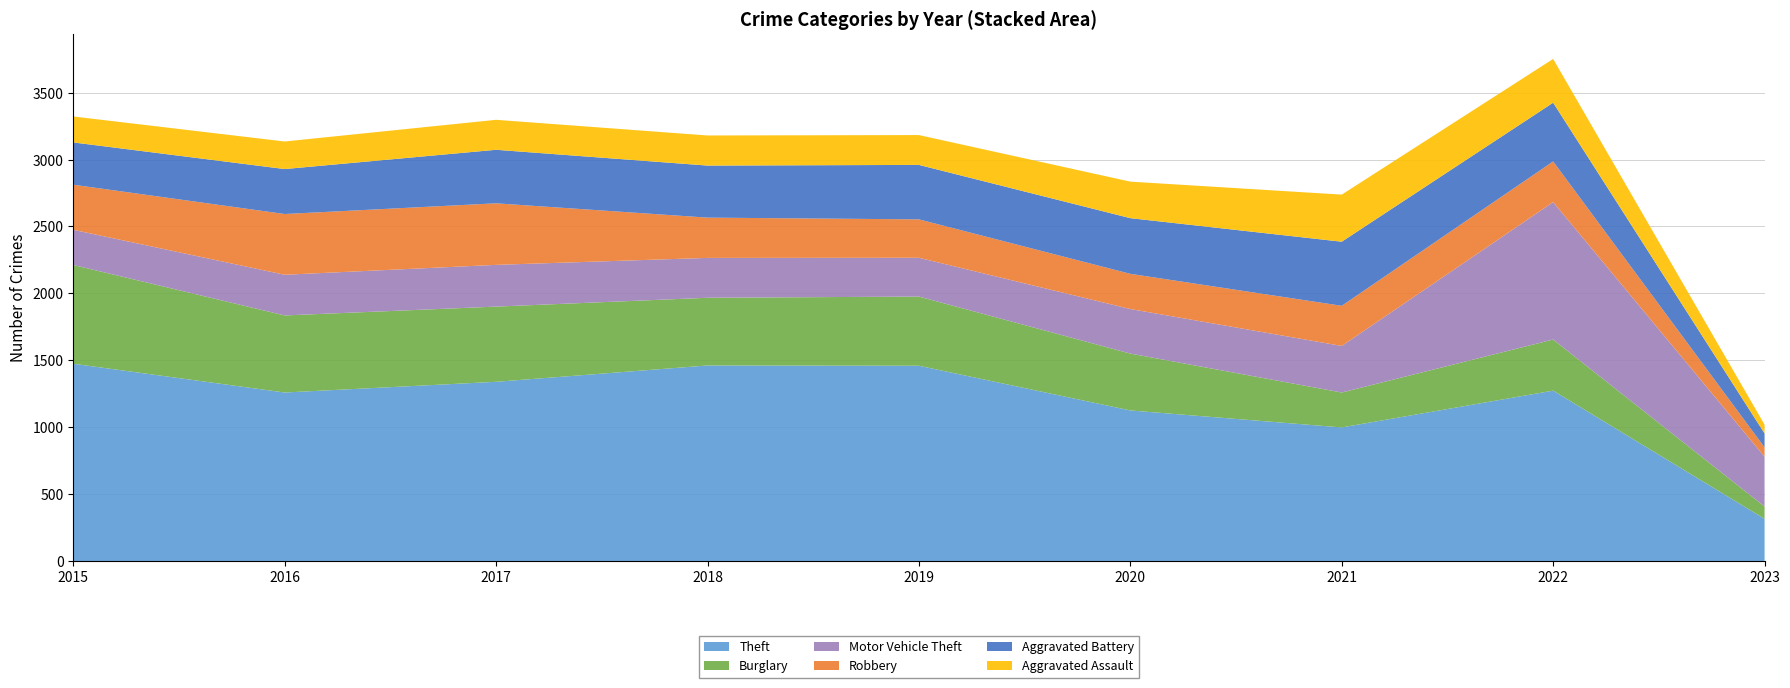

Reading left to right, transcribe all the data shown in this chart.

Theft: 1474	1259	1339	1461	1459	1125	998	1273	315
Burglary: 738	576	562	506	517	425	261	382	92
Motor Vehicle Theft: 263	304	312	298	290	333	348	1027	372
Robbery: 337	454	460	301	287	263	300	304	70
Aggravated Battery: 316	336	400	389	407	416	479	439	104
Aggravated Assault: 194	206	224	225	223	273	352	327	66